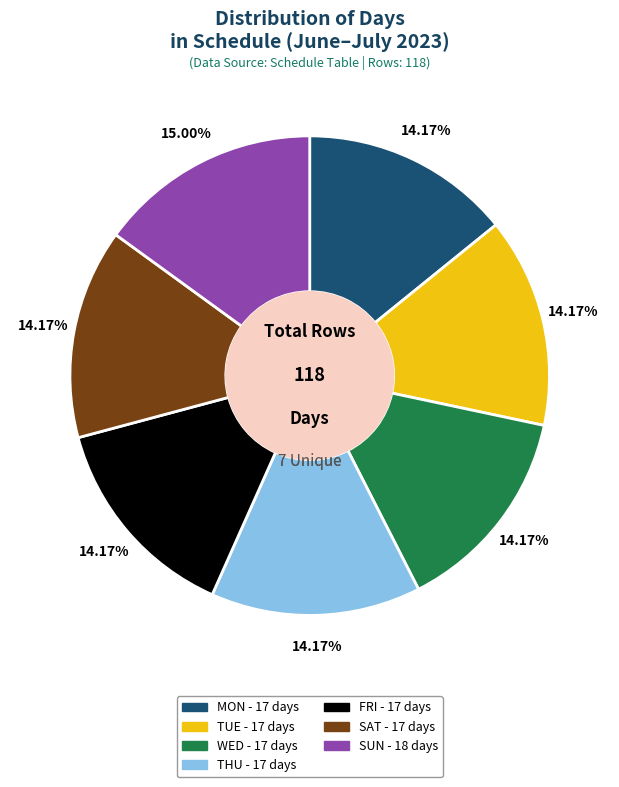

Which has a higher value, SUN or FRI?

SUN